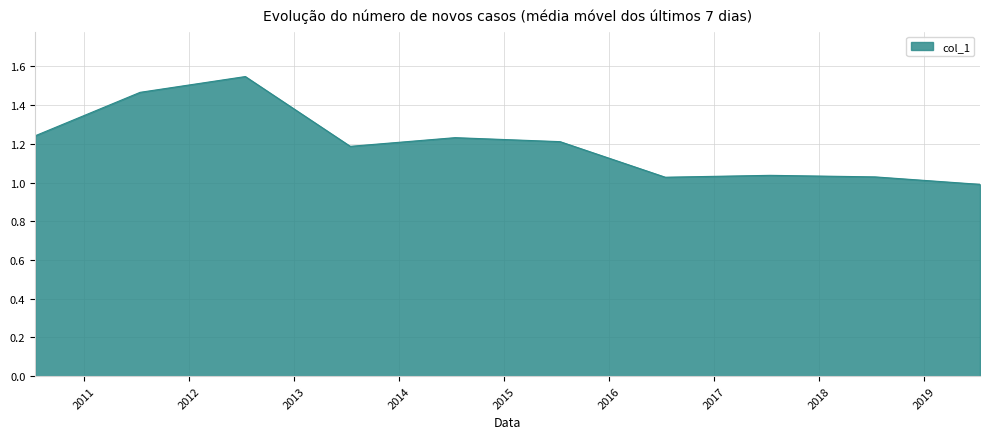

How many lines are shown in the chart?

1